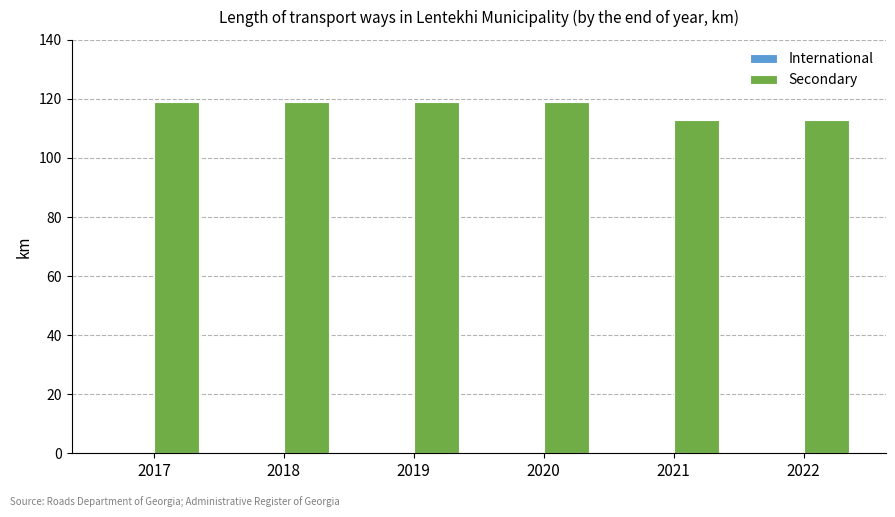

What is the average value?

117